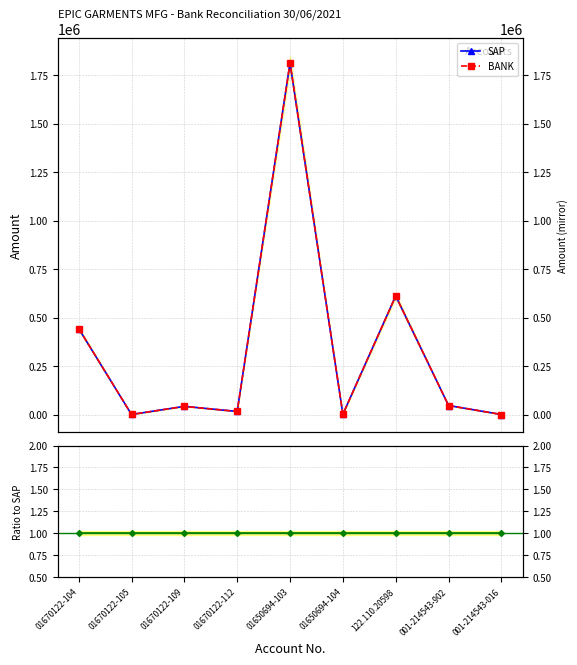

Rank the series at 01650694-103 from lowest to highest value.

BANK/SAP, SAP, BANK